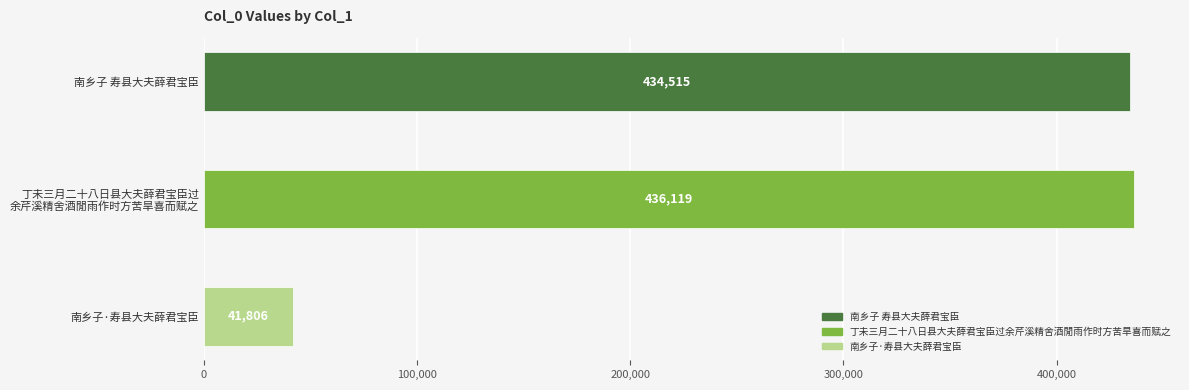

What is the difference between the maximum and minimum values?

394313